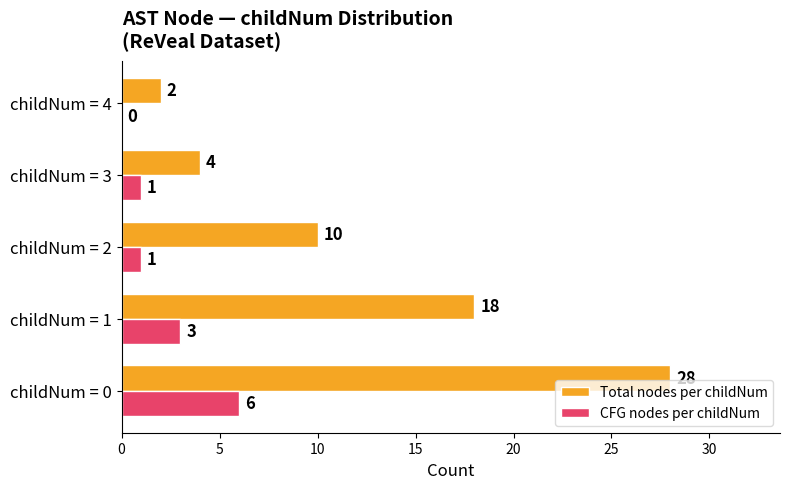

What is the sum of all CFG nodes per childNum values?

11